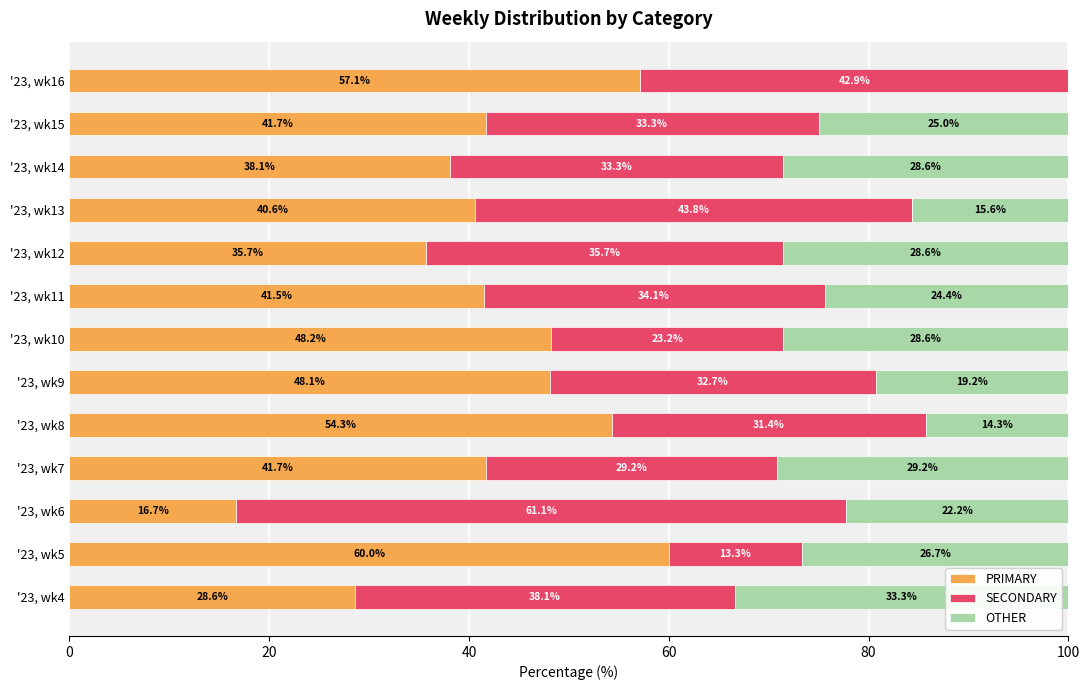

What is the highest value of the PRIMARY series?

60.0